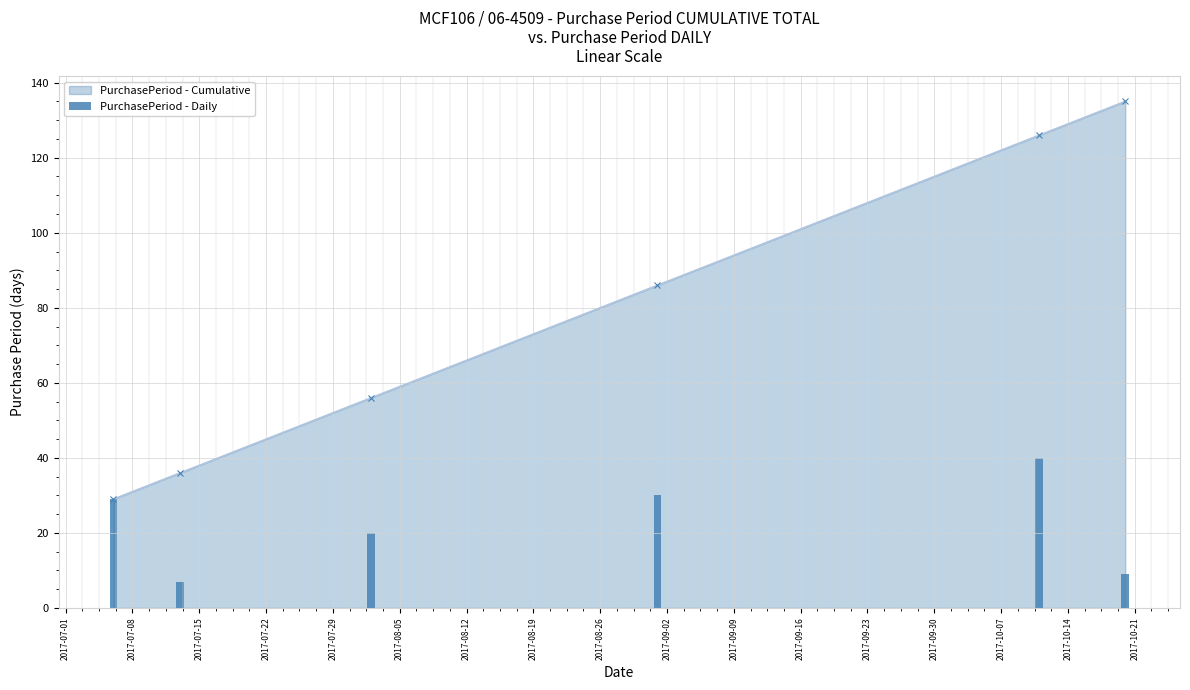

What is the lowest value of the PurchasePeriod - Cumulative series?

29